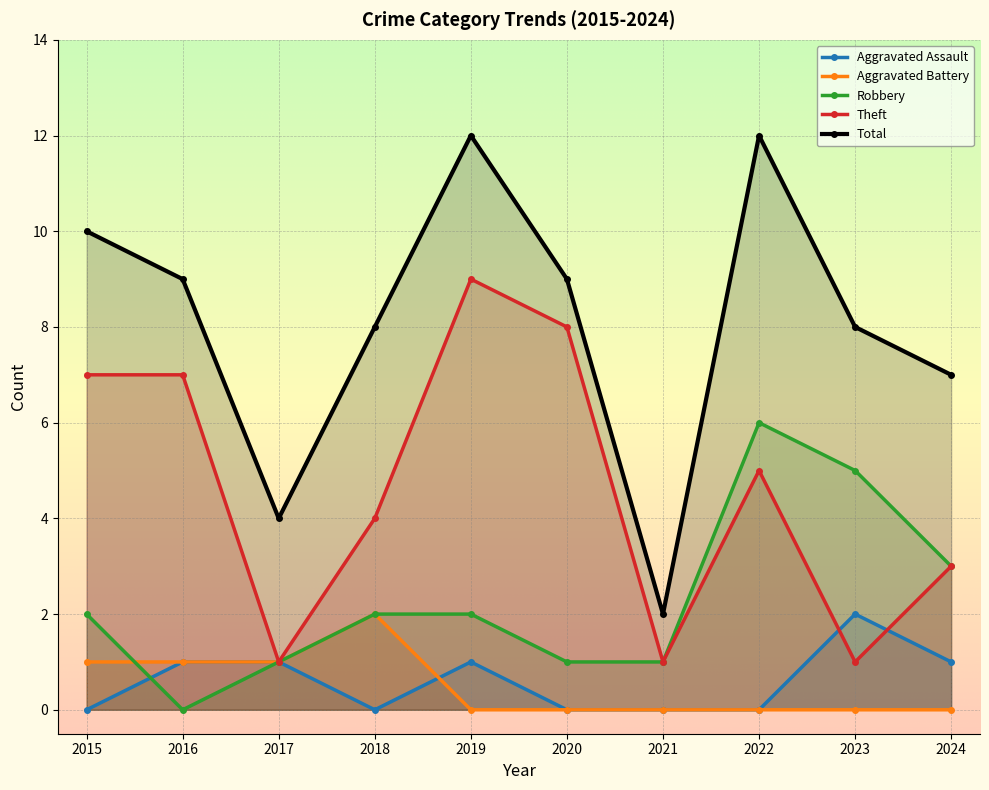

Rank the series by their maximum value, from highest to lowest.

Total, Theft, Robbery, Aggravated Assault, Aggravated Battery